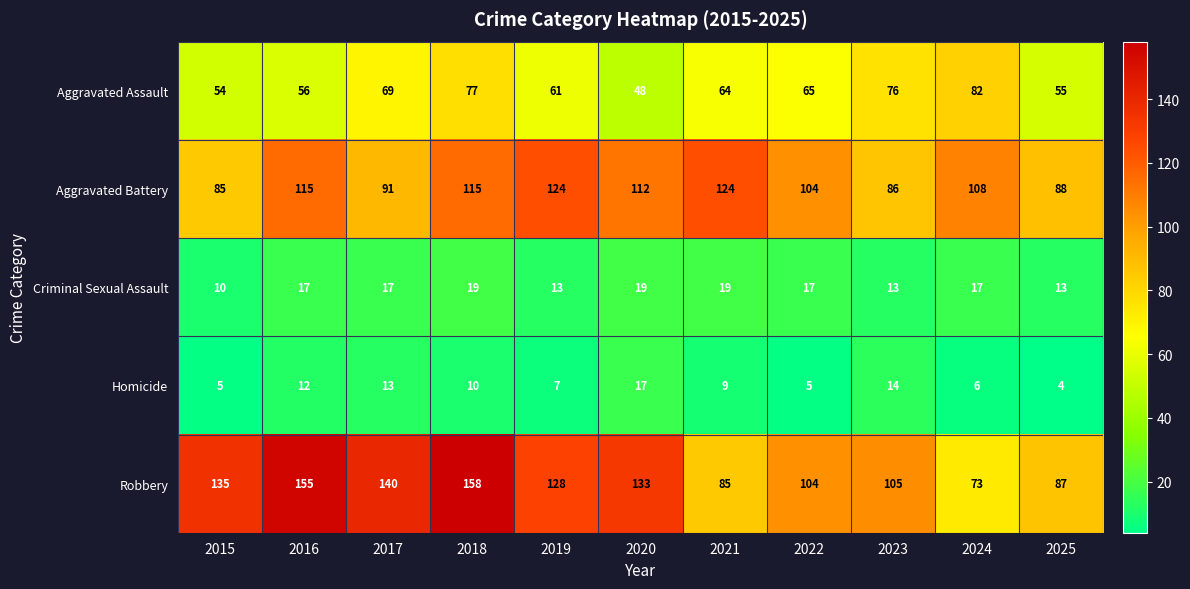

At which label does Aggravated Assault first exceed 64?

2017